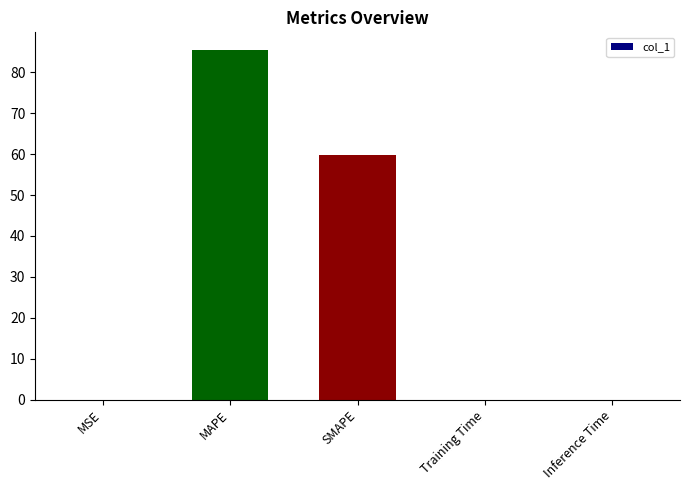

What is the change in value from MAPE to SMAPE?

-25.6